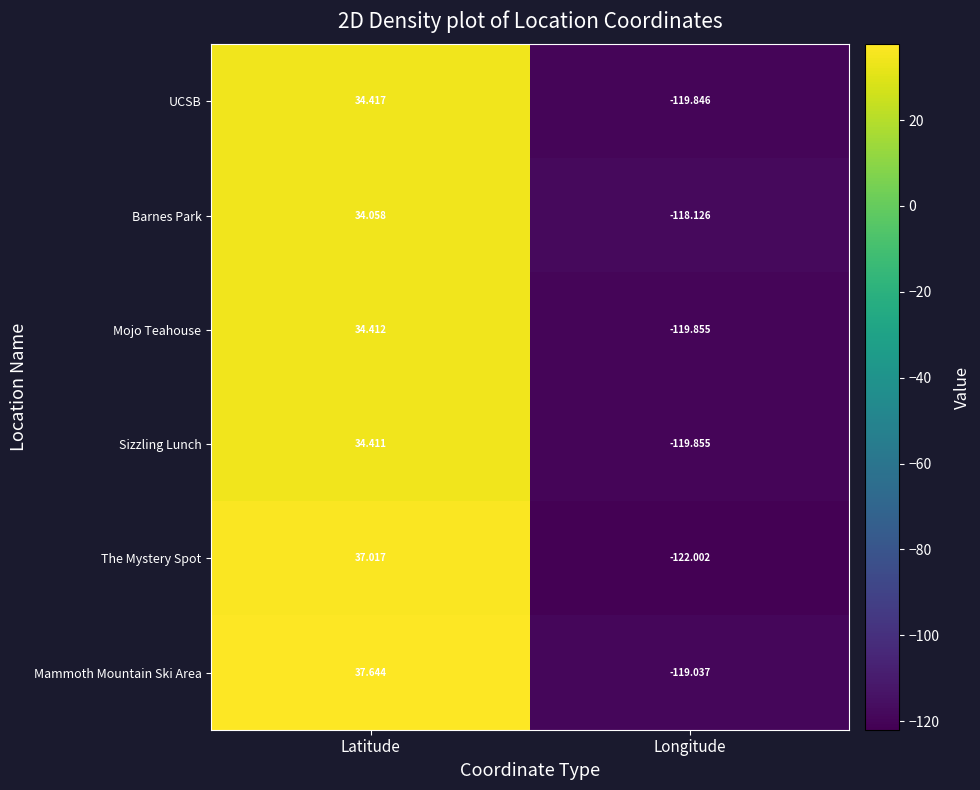

The The Mystery Spot series shows -197.9 at Longitude. True or false?

False